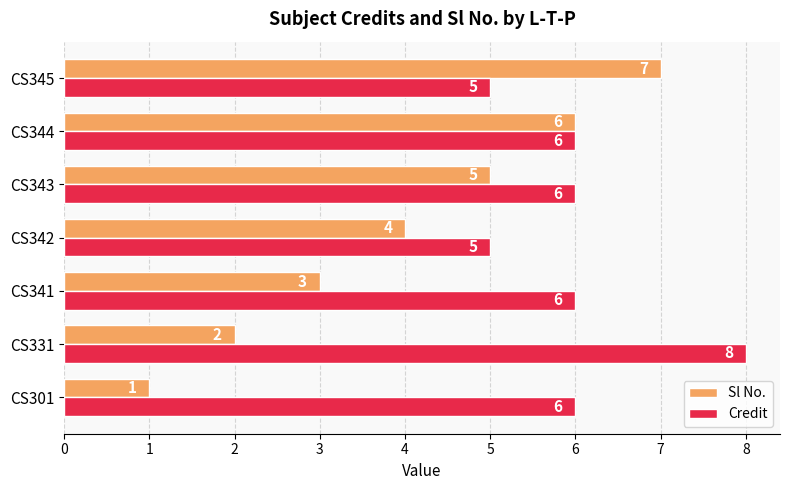

What is the sum of the Sl No. values at CS345 and CS331?

9